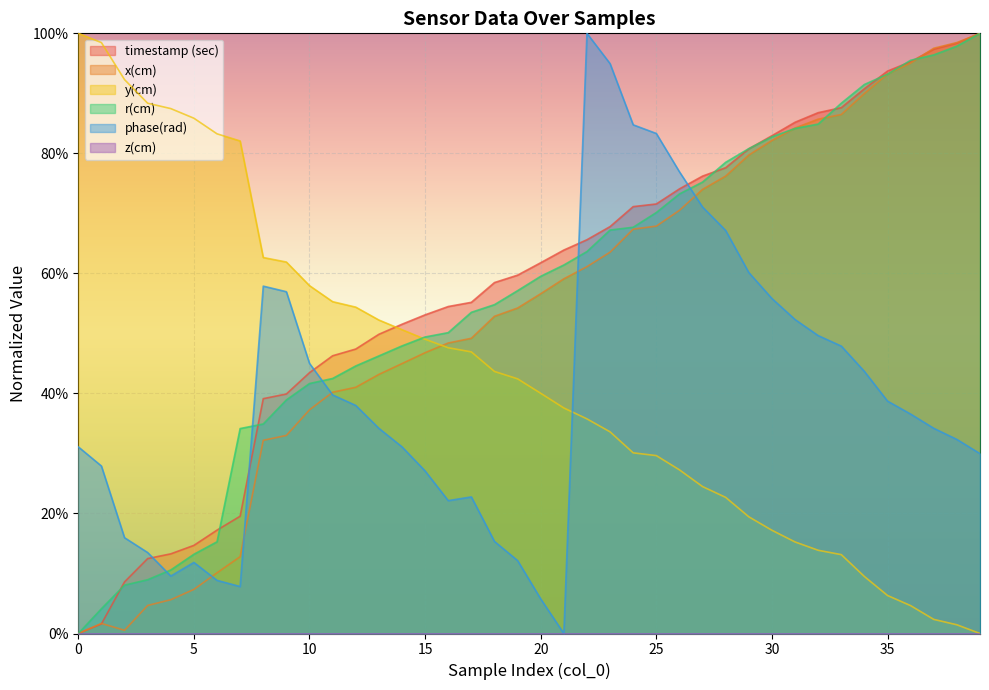

The timestamp (sec) series shows 0.4 at 9. True or false?

True